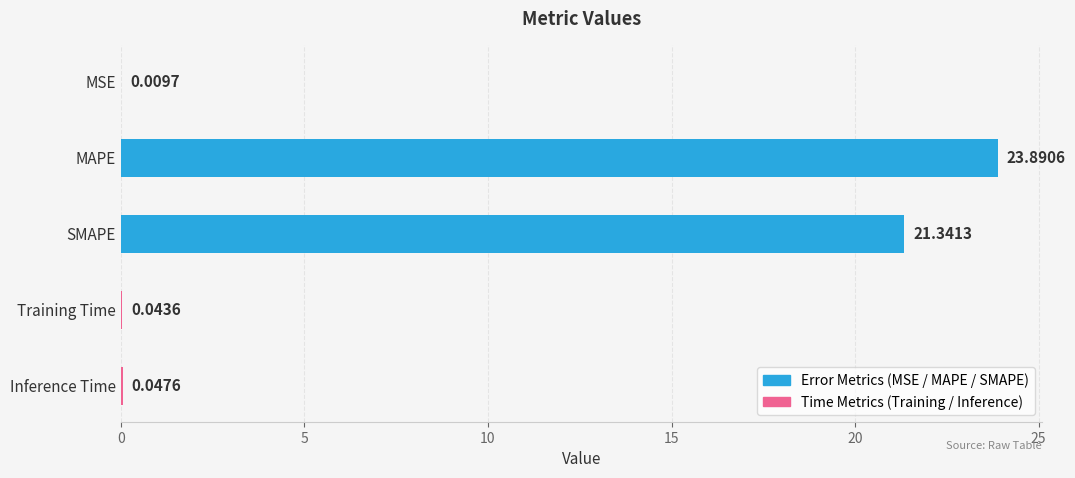

Which has a higher value, MAPE or SMAPE?

MAPE